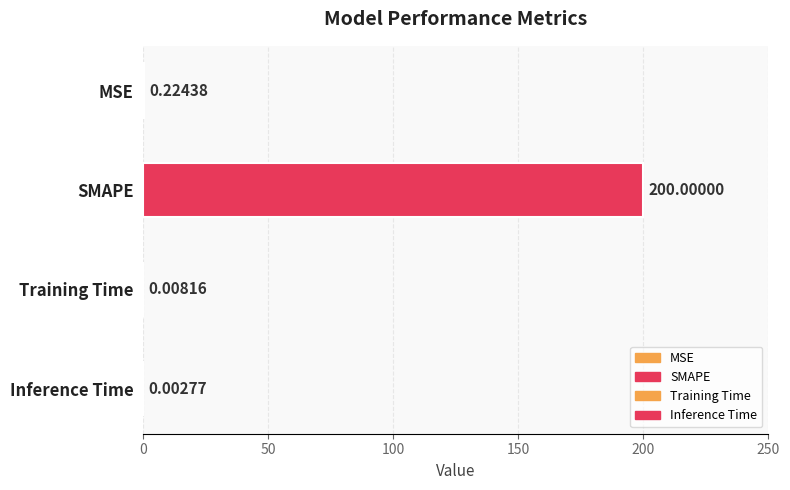

Between SMAPE and Inference Time, which is larger?

SMAPE